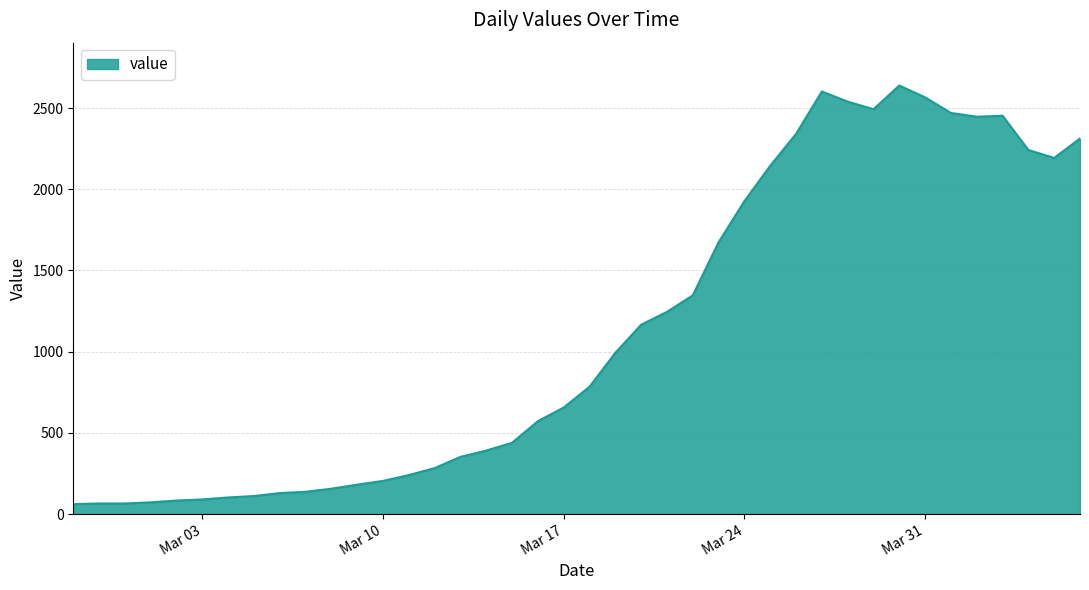

What is the maximum value shown in the chart?

2639